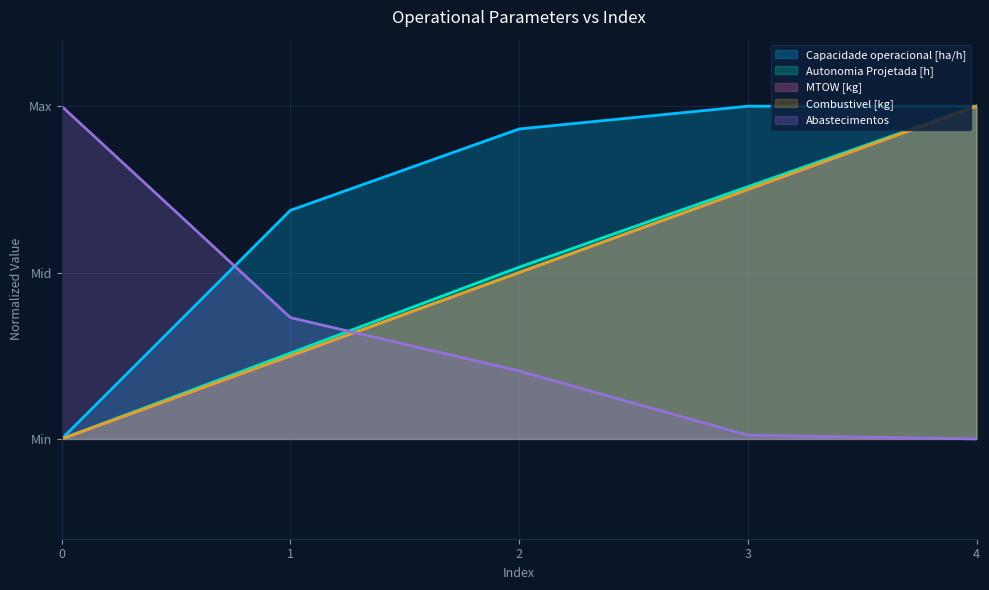

What is the difference between the second highest and minimum values in the Combustivel [kg] series?

0.8